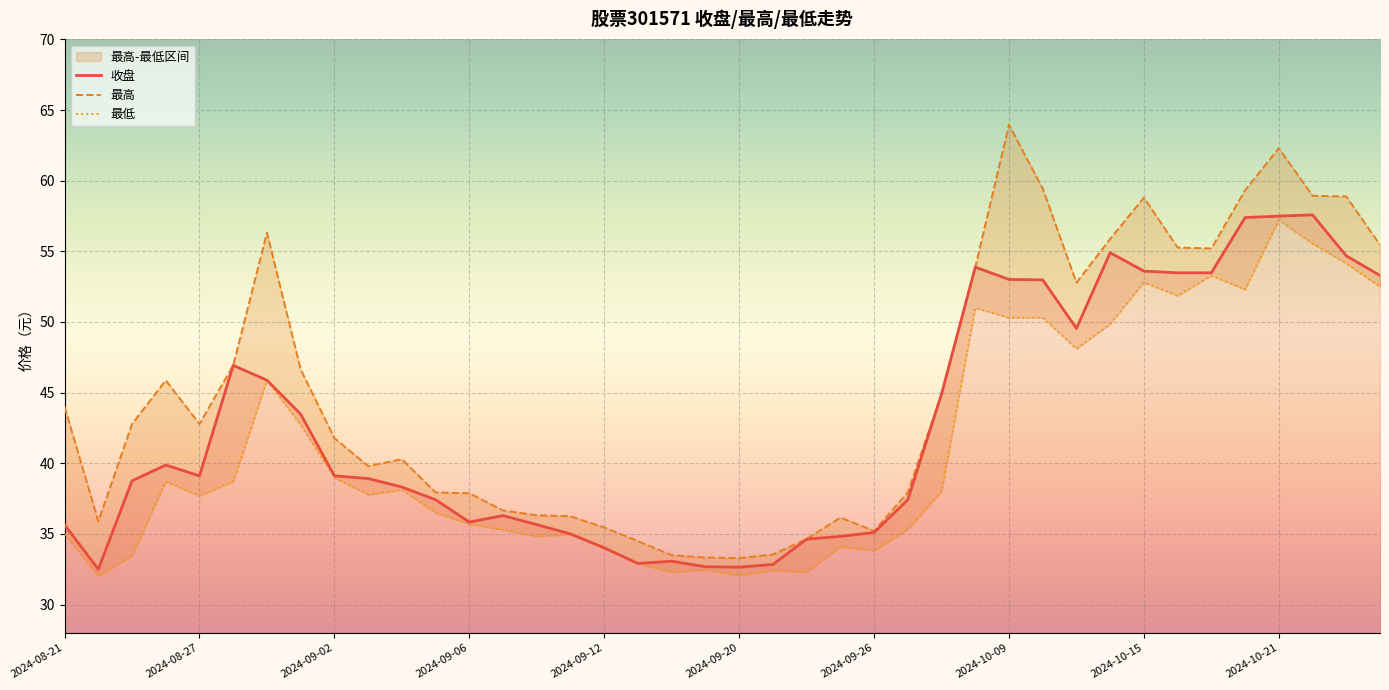

At which label does 最高 first exceed 42?

2024-08-21